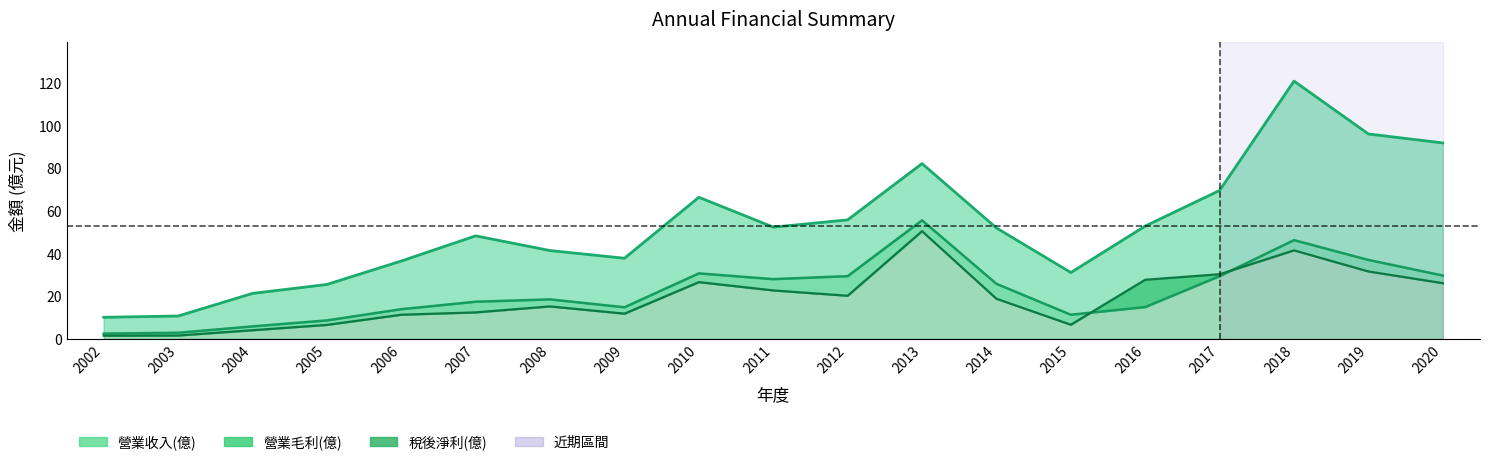

What is the difference between the 營業毛利(億) values at 2015 and 2003?

8.4